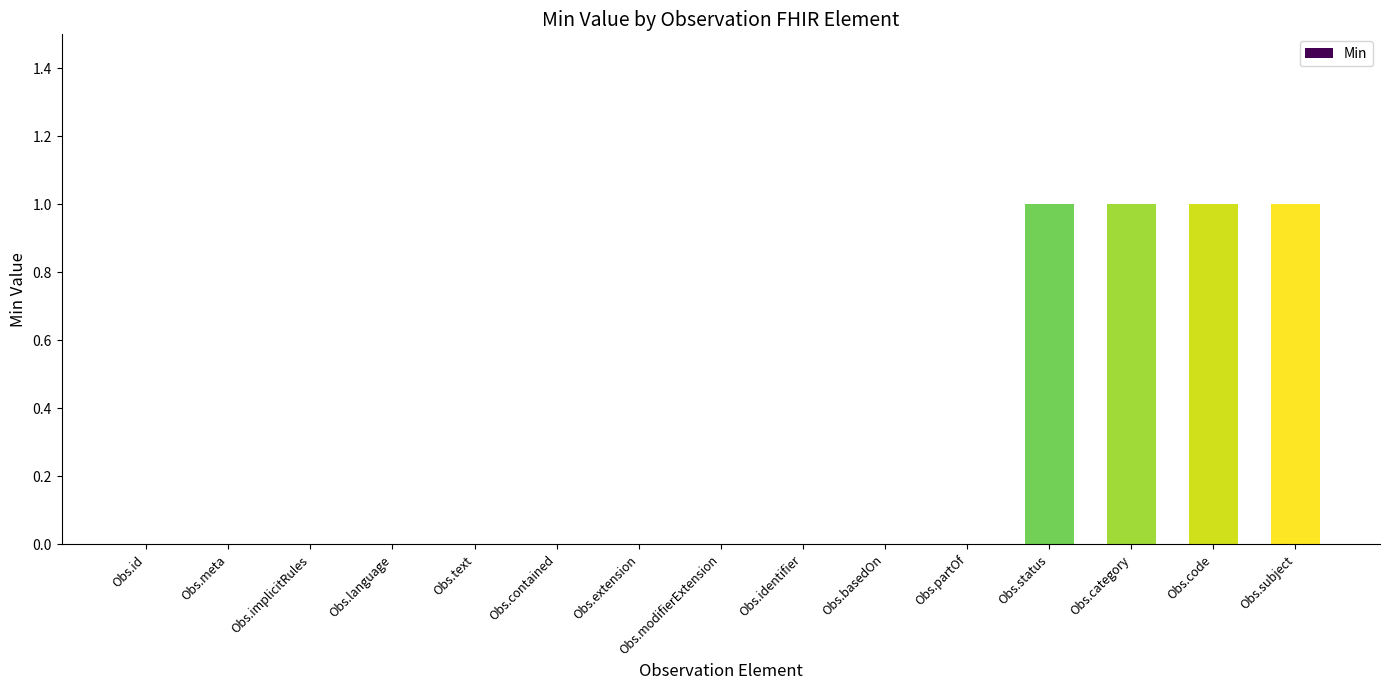

Are the bars horizontal?

No